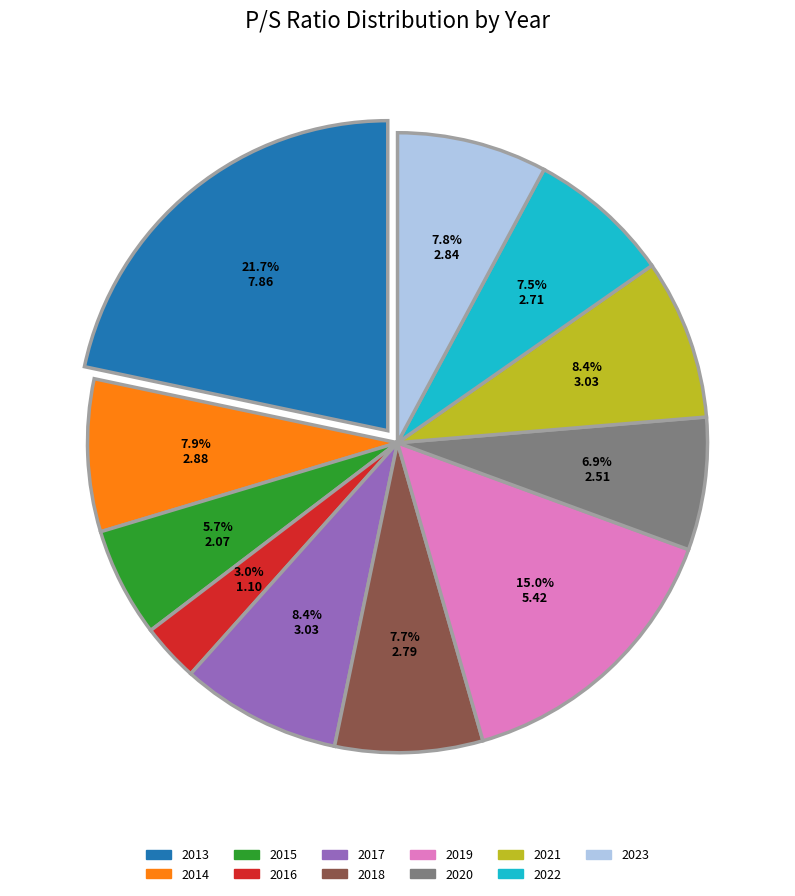

To the nearest percent, what is the average slice percentage?

9%